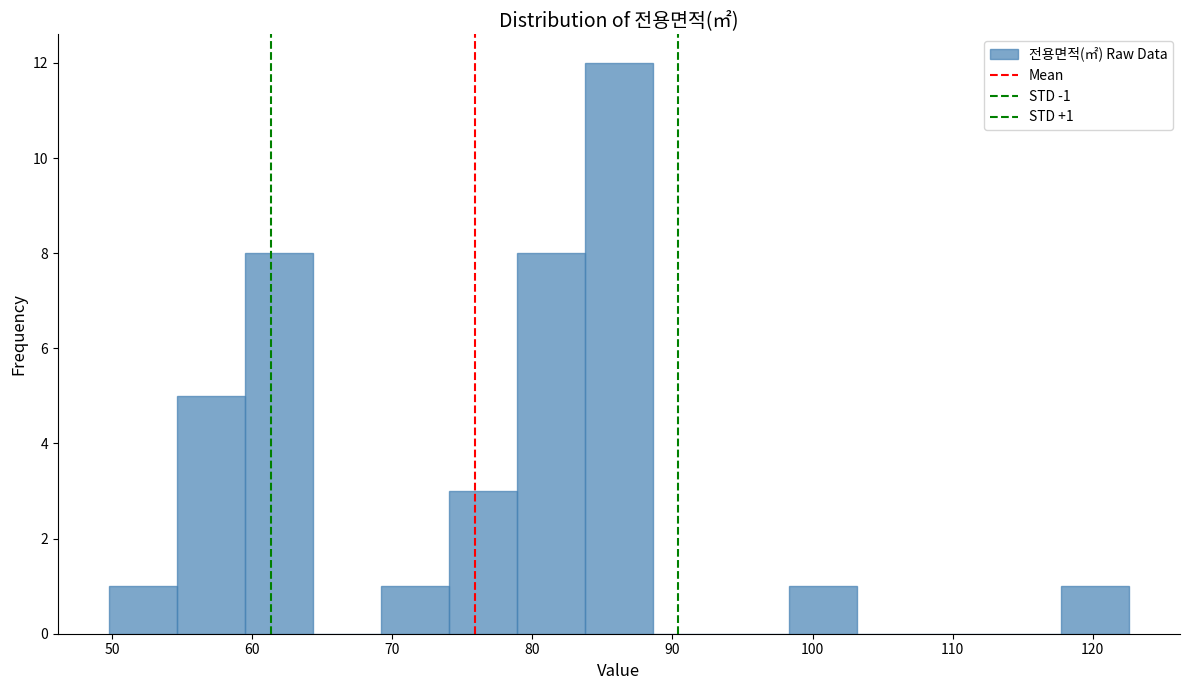

Over which range of the x-axis is the bar tallest?

84 to 89